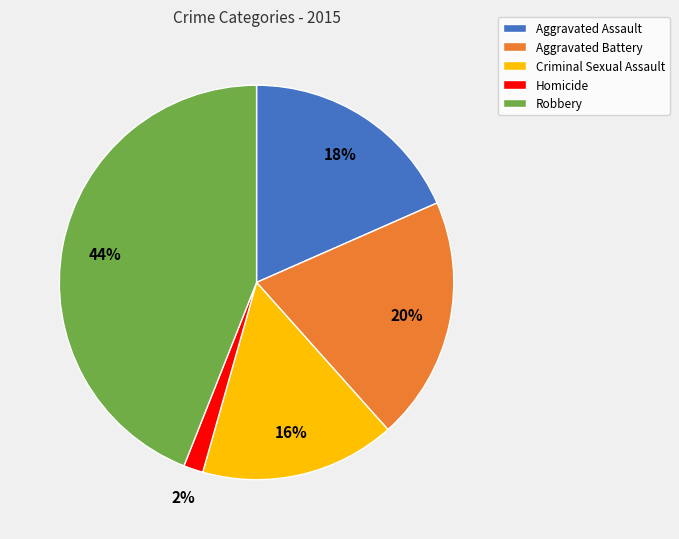

What is the smallest slice in the pie chart?

Homicide